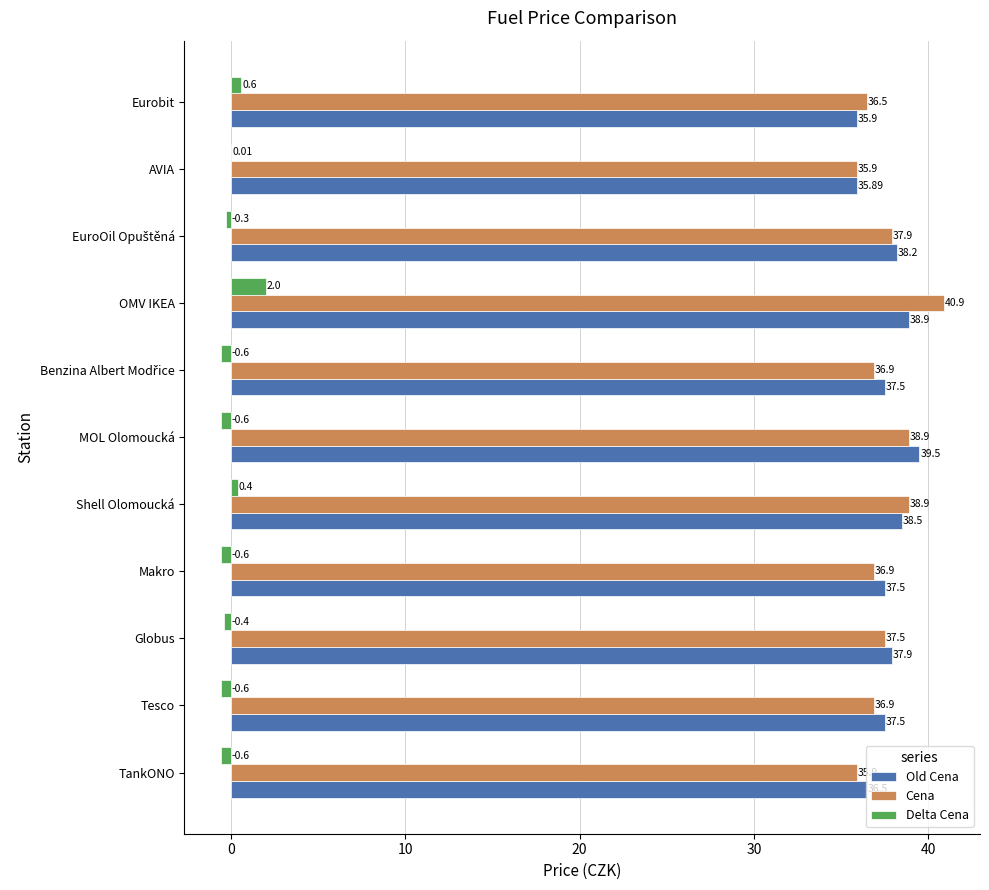

What is the sum of all Delta Cena values?

-0.7